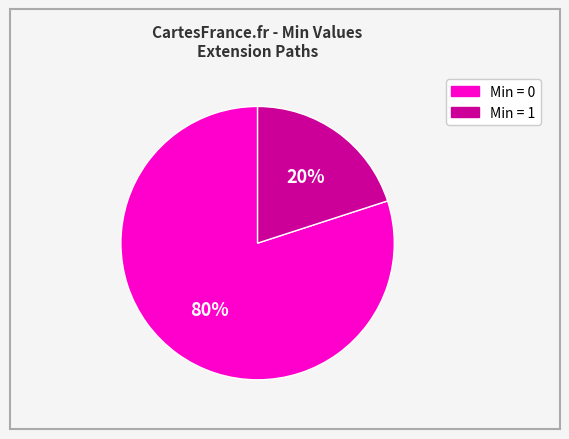

Count the number of slices in the pie.

2